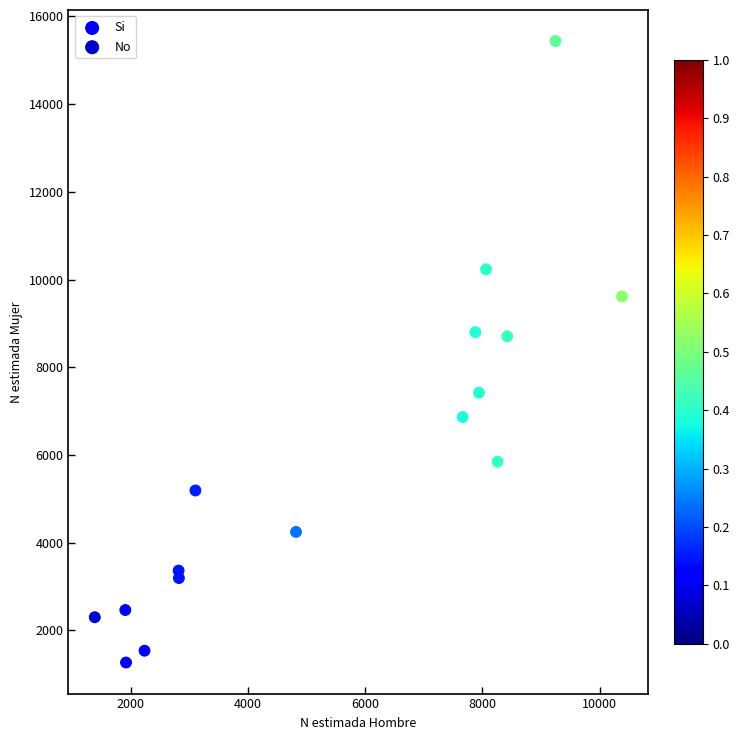

Which series reaches the minimum Y coordinate?

Si